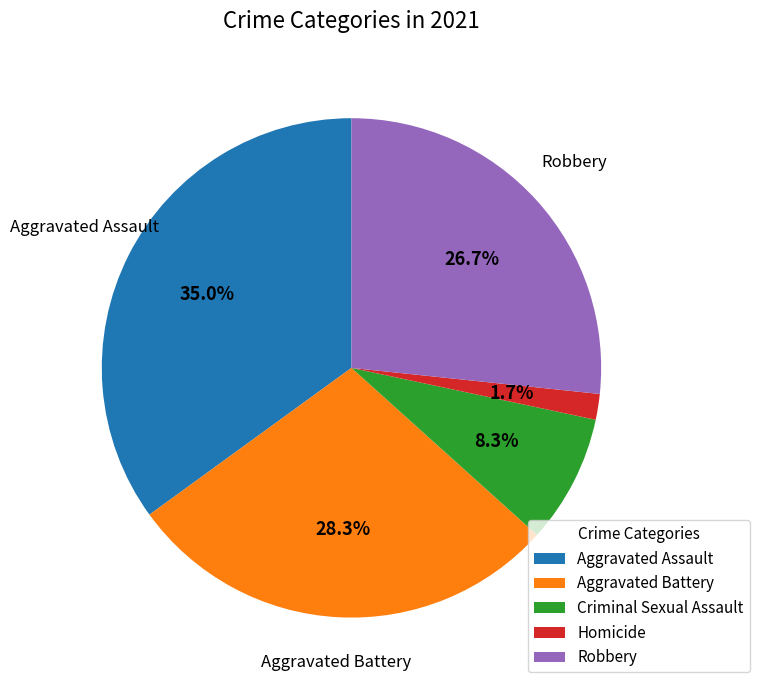

Is it true that Homicide is 2% of the pie?

True